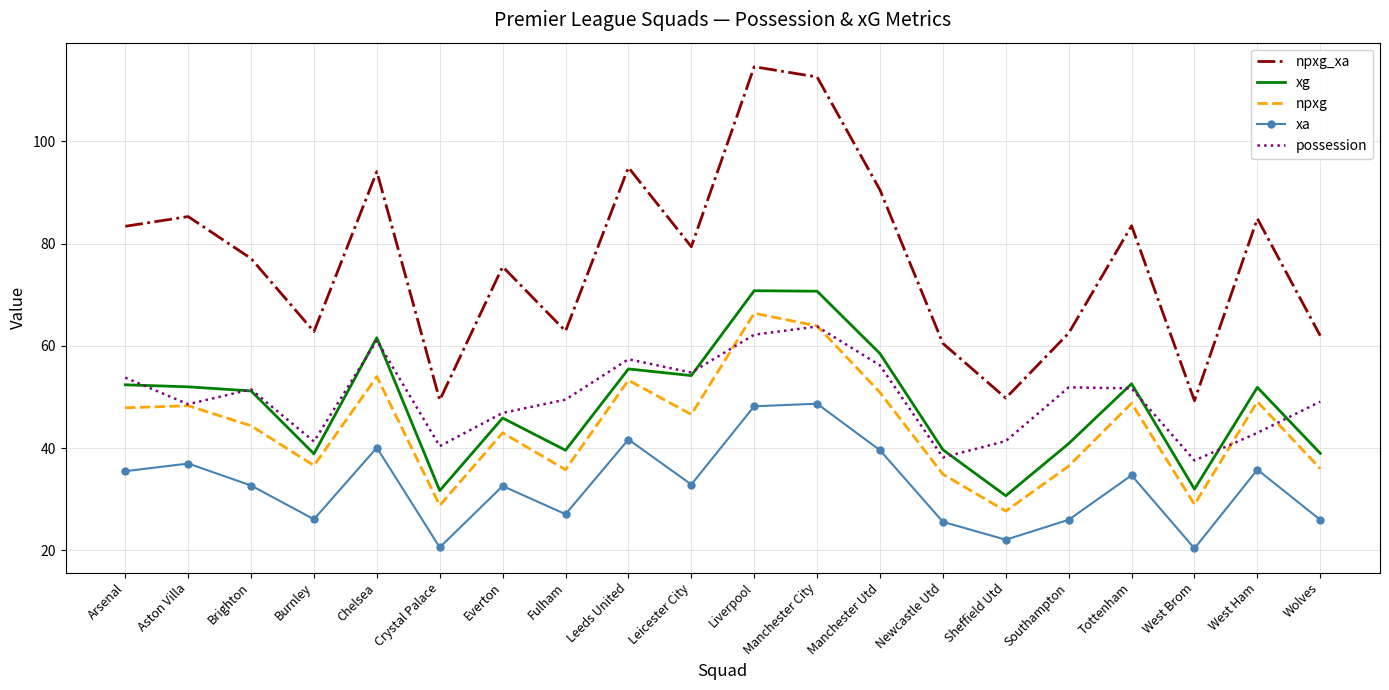

True or false: xa and xg intersect in this chart.

False